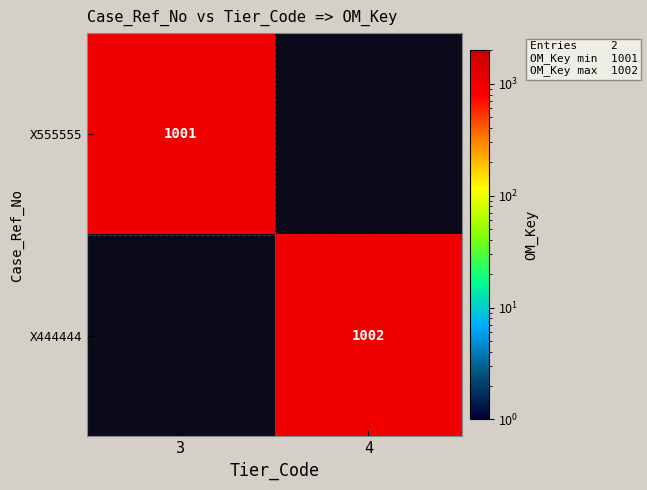

Is it true that X444444 equals 1002 at 4?

True